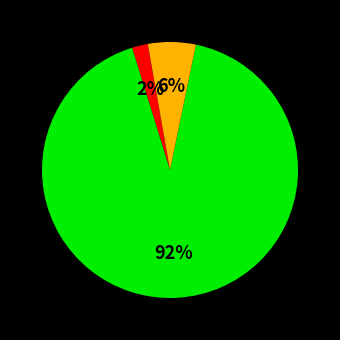

Does any single category account for the majority?

Yes